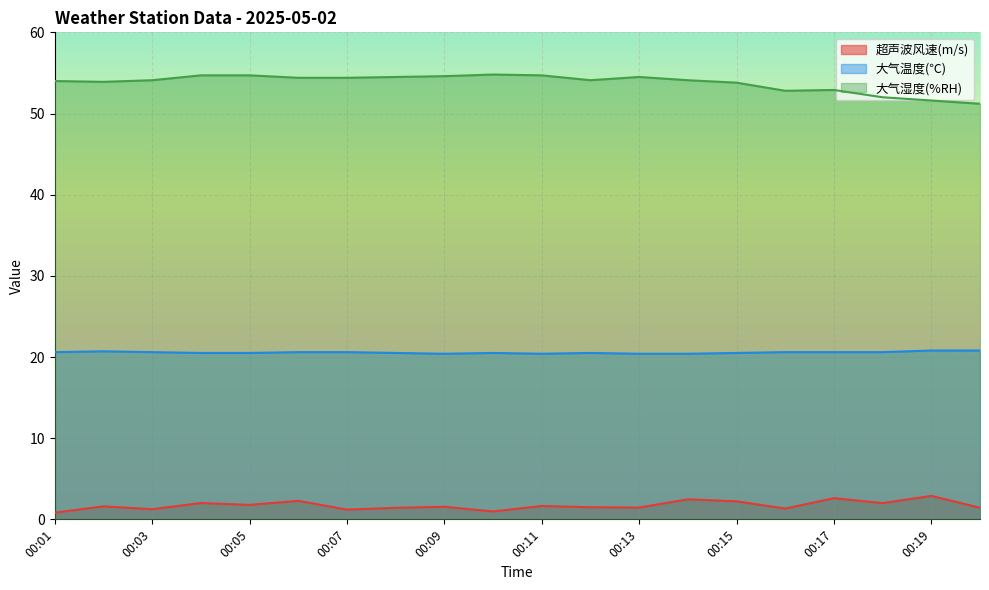

At how many categories does at least one series exceed 27?

20